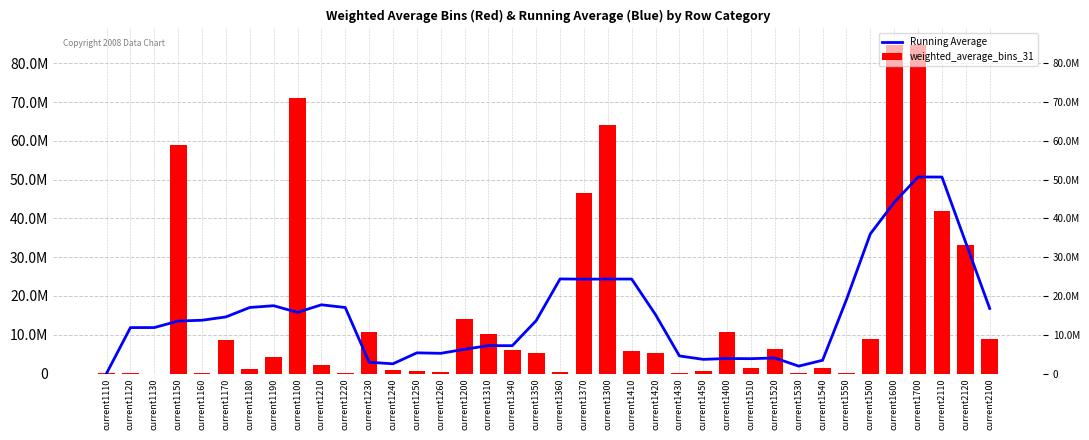

Reading left to right, extract all data points from this chart.

Running Average: current1110=54609.2	current1120=11847547.0	current1130=11848998.0	current1150=13532971.4	current1160=13738956.0	current1170=14594917.4	current1180=17032220.8	current1190=17485160.4	current1100=15769787.4	current1210=17720478.4	current1220=17025103.0	current1230=2902186.6	current1240=2510172.6	current1250=5329938.0	current1260=5208703.6	current1200=6255742.2	current1310=7190707.8	current1340=7181030.8	current1350=13644262.8	current1360=24394476.8	current1370=24331605.4	current1300=24366283.8	current1410=24365032.2	current1420=15173523.2	current1430=4537635.0	current1450=3652127.0	current1400=3864515.2	current1510=3828691.4	current1520=4008580.8	current1530=1903606.8	current1540=3423388.8	current1550=19083086.6	current1500=36016517.2	current1600=44115079.0	current1700=50690790.6	current2110=50669468.2	current2120=33720413.4	current2100=16771358.6
weighted_average_bins_31: current1110=235697.3	current1120=37036.0	current1130=314.1	current1150=58964689.2	current1160=7256.0	current1170=8655564.7	current1180=1066958.6	current1190=4280121.7	current1100=71151206.6	current1210=2271953.6	current1220=78699.0	current1230=10820413.1	current1240=803244.7	current1250=536624.6	current1260=311883.7	current1200=14177526.4	current1310=10214241.5	current1340=6038437.5	current1350=5211452.2	current1360=263498.8	current1370=46493687.0	current1300=63965311.6	current1410=5724080.6	current1420=5384844.0	current1430=257240.3	current1450=536141.7	current1400=10785871.0	current1510=1296540.1	current1520=6446785.7	current1530=78121.9	current1540=1435588.1	current1550=261000.4	current1500=8895450.7	current1600=84745274.6	current1700=84745274.6	current2110=41928397.2	current2120=33139559.0	current2100=8788838.2